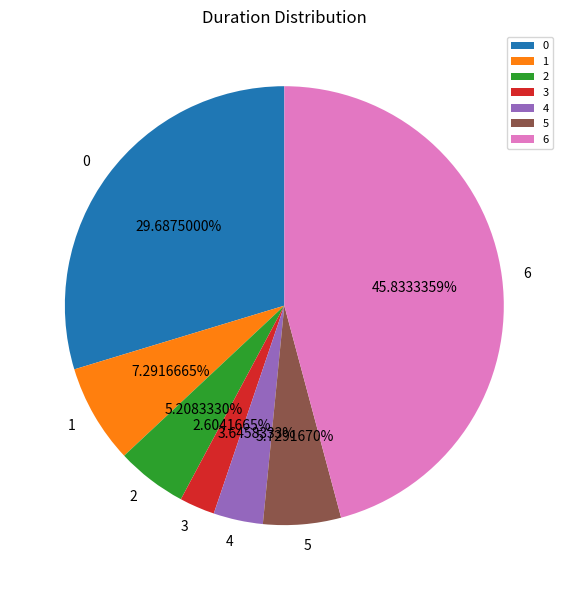

Approximately how many times larger is the value at 0 compared to 4?

8.1